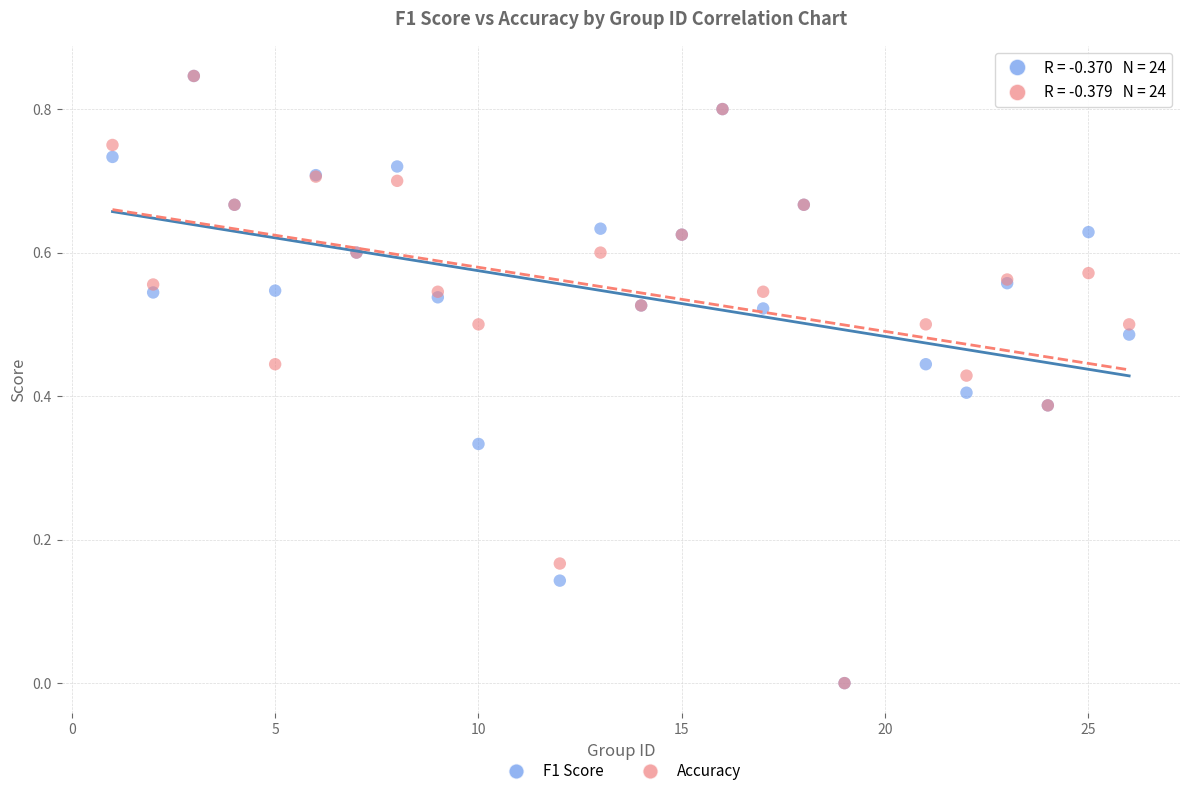

What are all the series names shown in the legend?

F1 Score, Accuracy